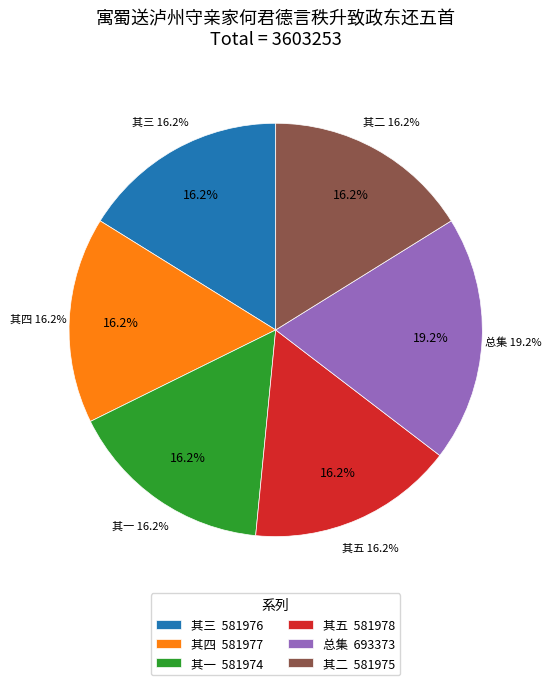

Does 寓蜀送泸州守亲家何君德言秩升致政东还五首 其一 represent more than half of the total?

No